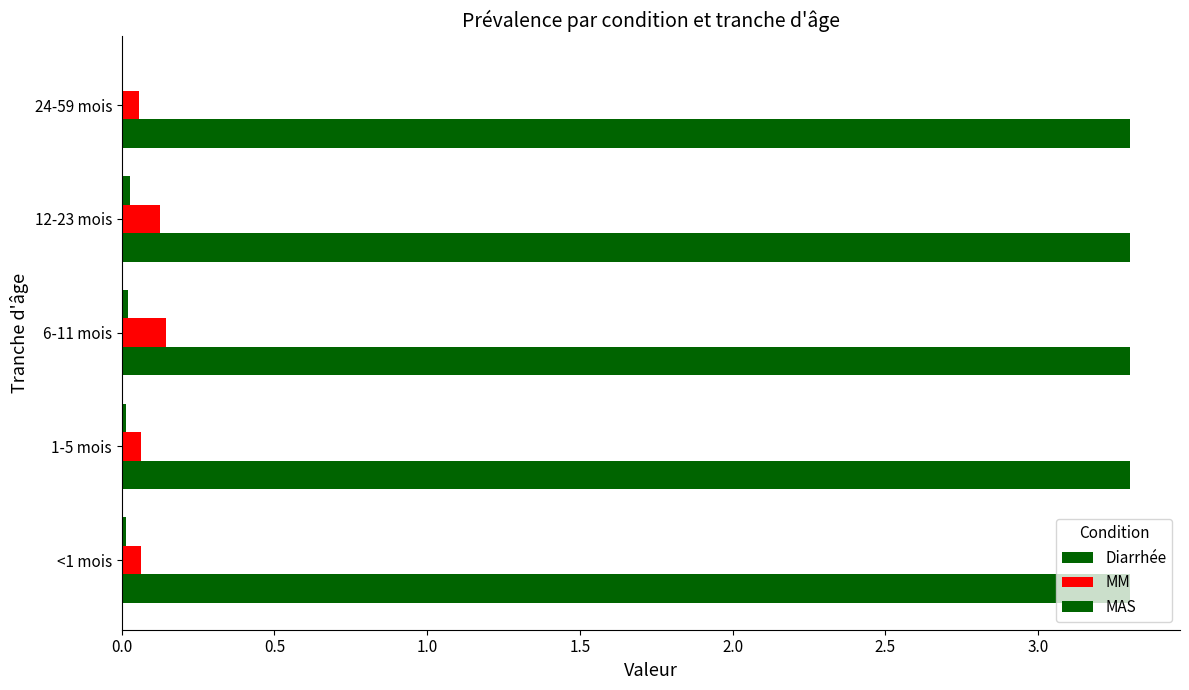

How many series are shown in this chart?

3